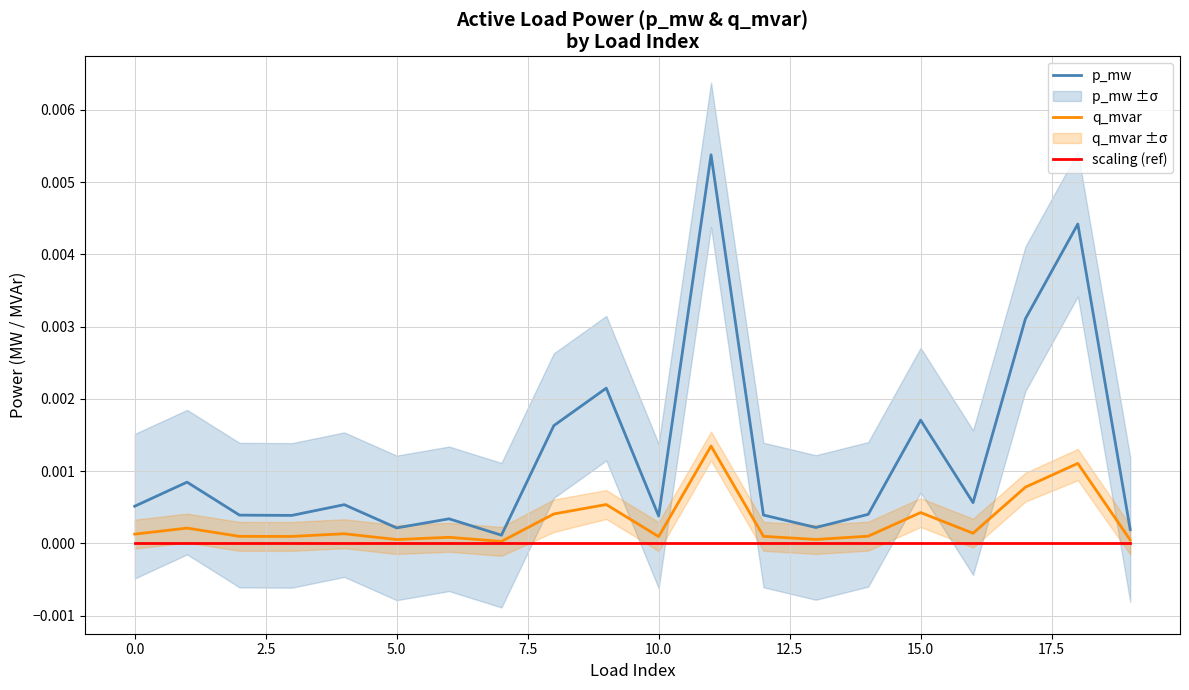

At which label does p_mw reach its peak?

11